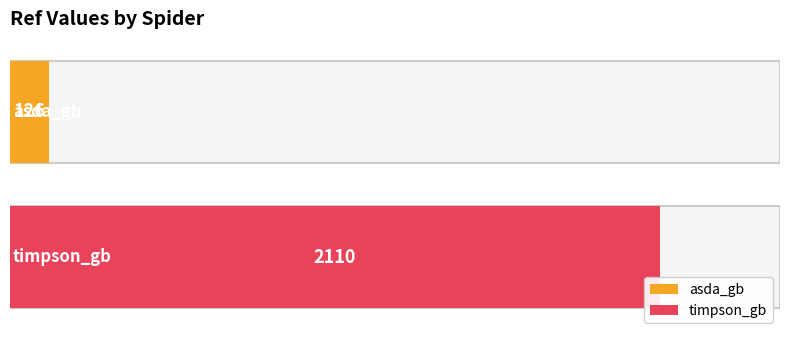

What is the ratio of the value at asda_gb to the value at timpson_gb?

0.1